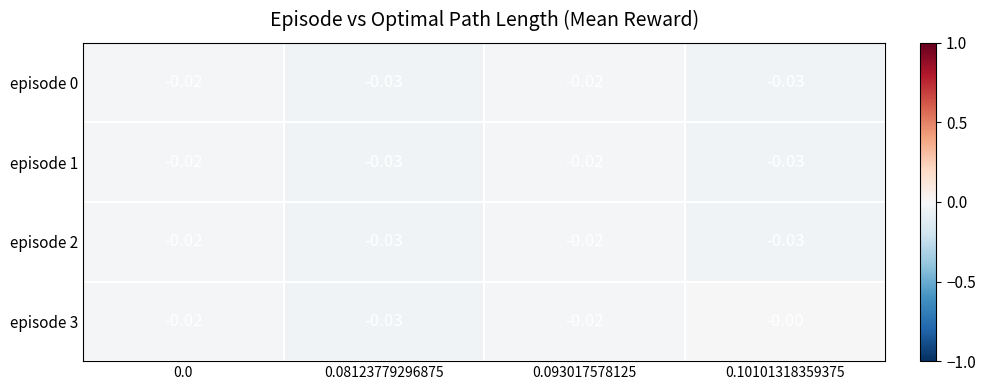

How many series are shown in this chart?

4